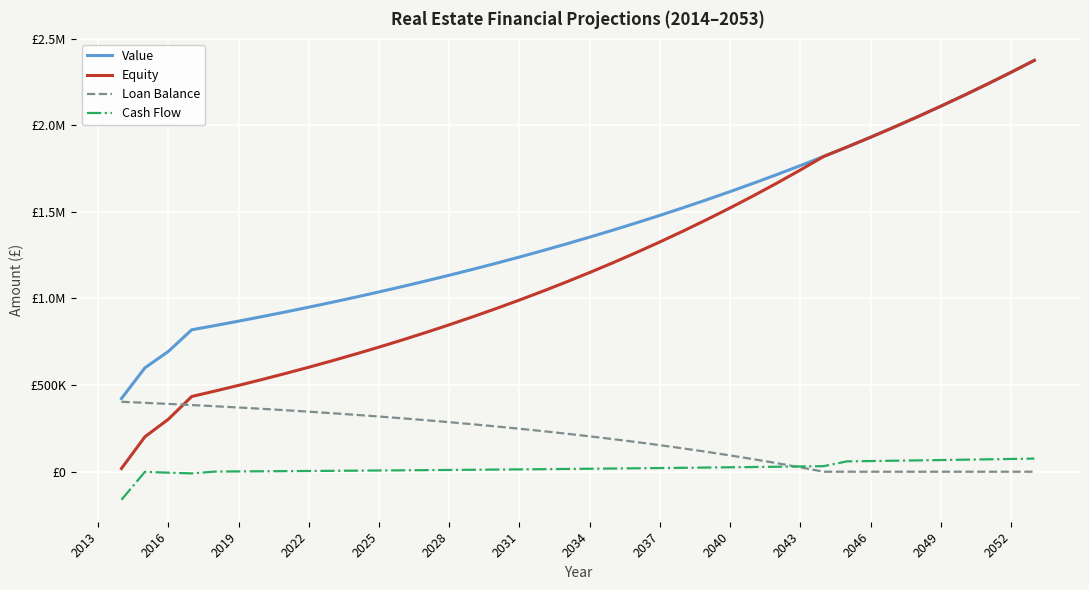

What are all the series names shown in the legend?

Value, Equity, Loan Balance, Cash Flow